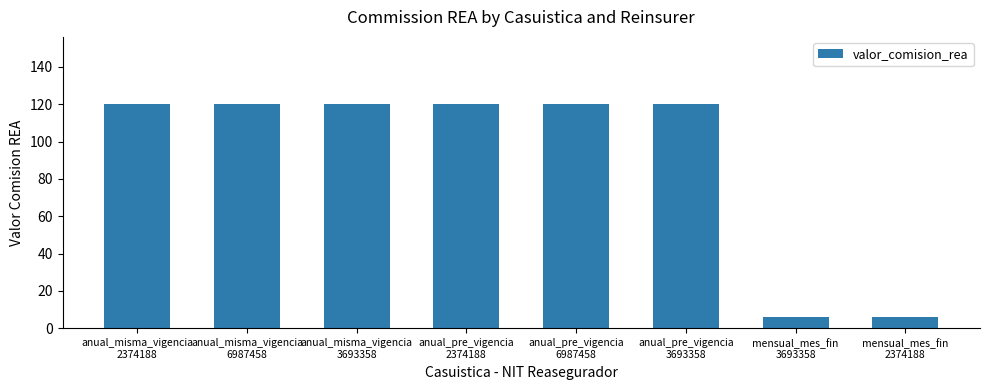

Count the number of data series in this chart.

1